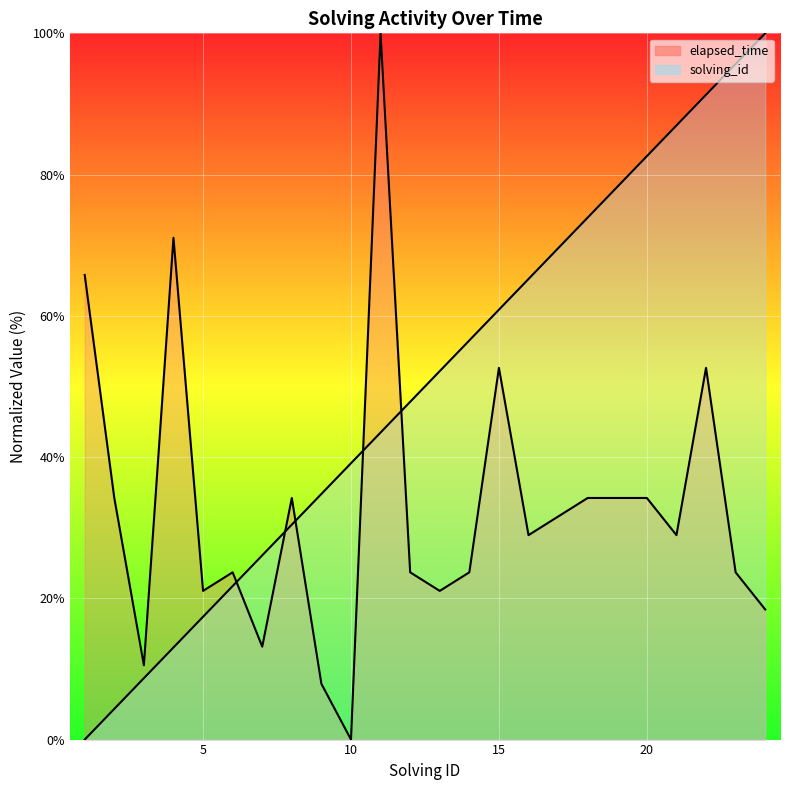

True or false: elapsed_time and solving_id intersect in this chart.

True